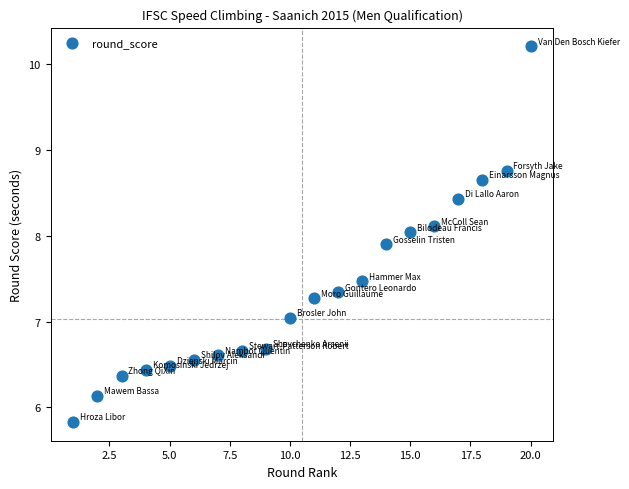

What is the range of X values (max minus min)?

19.0